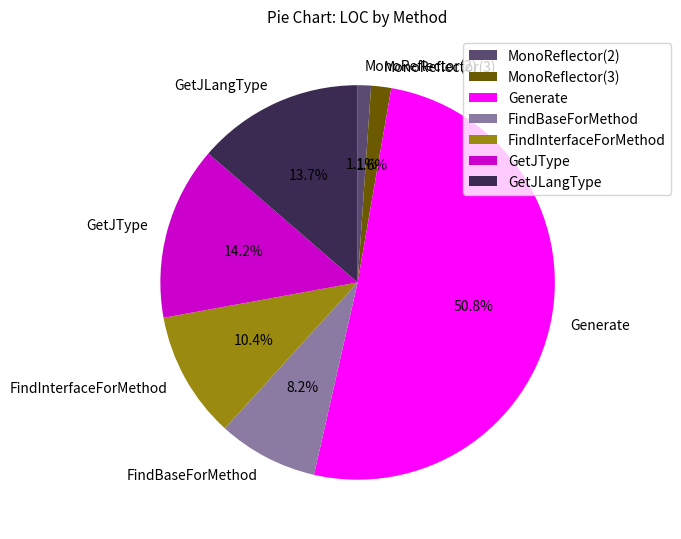

Which category has the biggest portion of the pie?

Generate